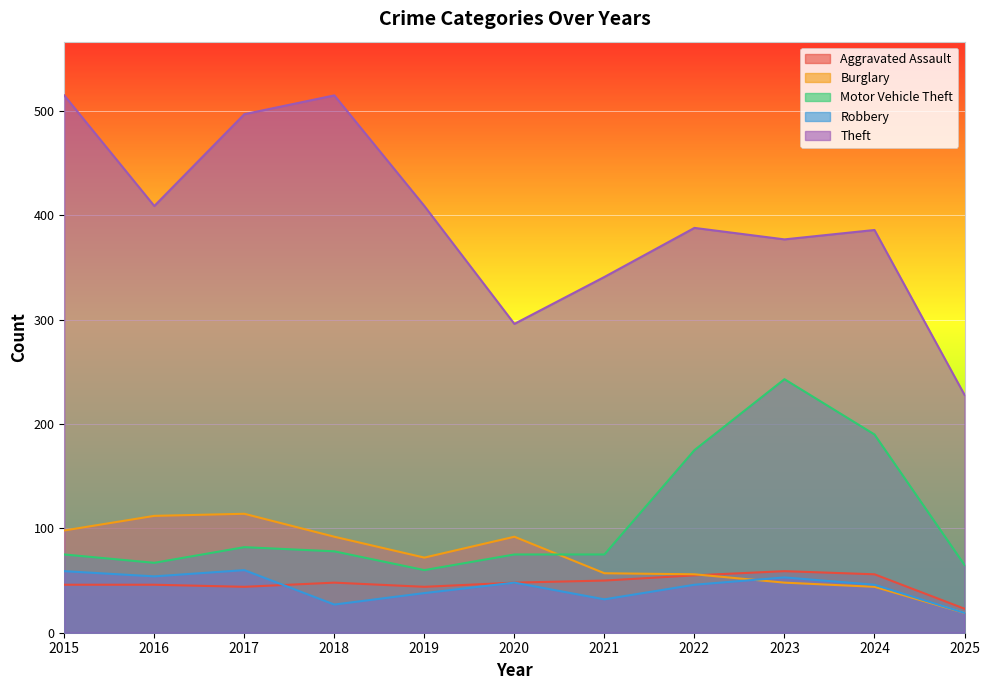

True or false: Motor Vehicle Theft has a value of 175 at 2022.

True